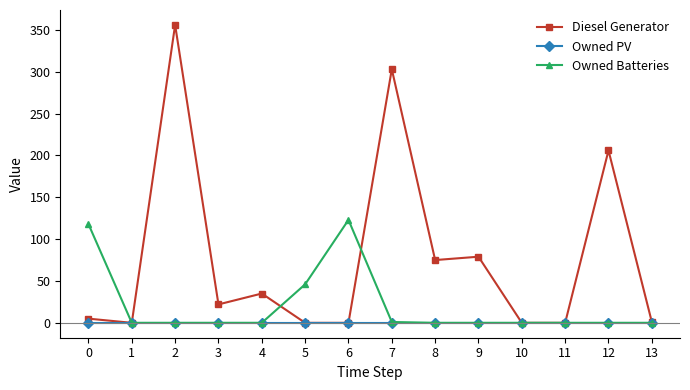

Rank the series by their average value, from highest to lowest.

Diesel Generator, Owned Batteries, Owned PV